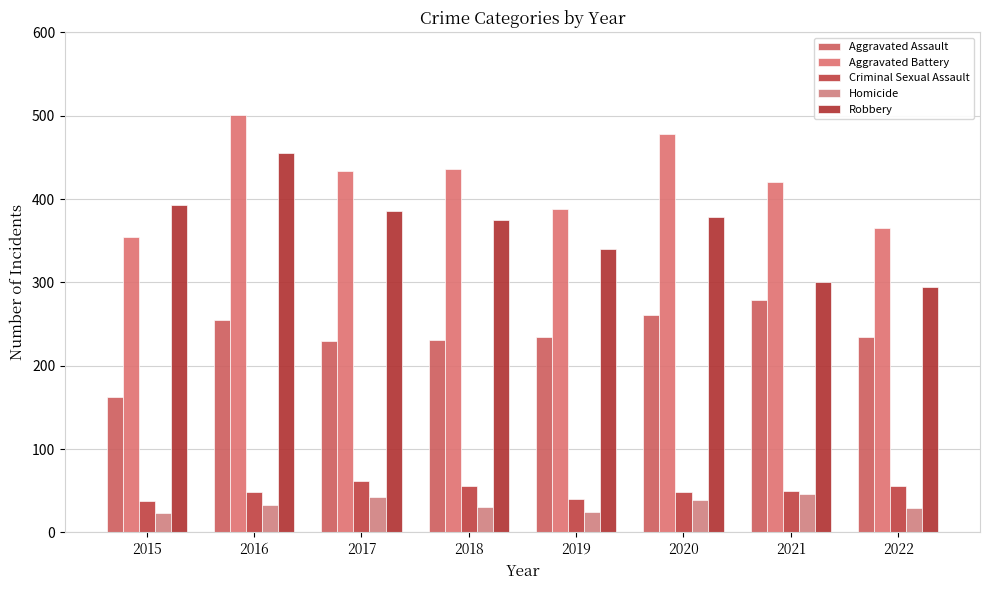

At which label is Aggravated Assault closest to 221?

2017